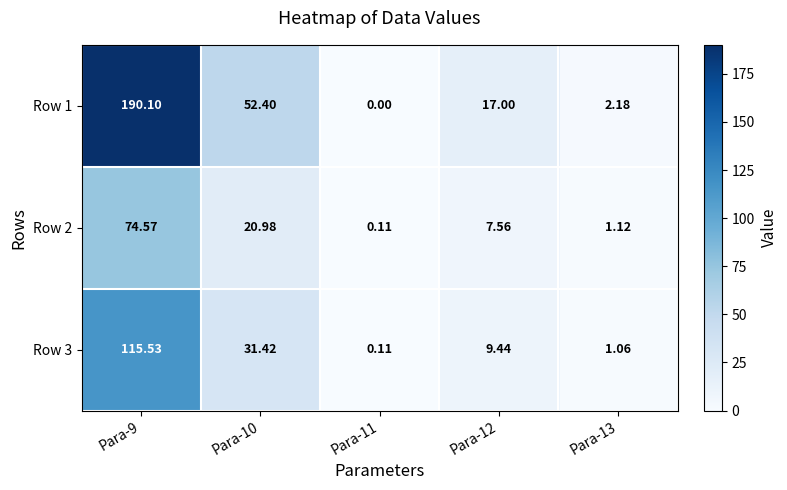

Is the value of Row 3 at Para-13 greater than the value of Row 1 at Para-10?

No